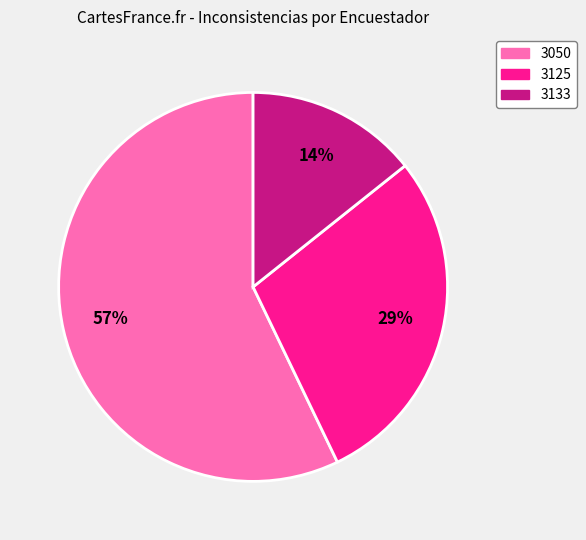

To the nearest percent, what is the average slice percentage?

33%